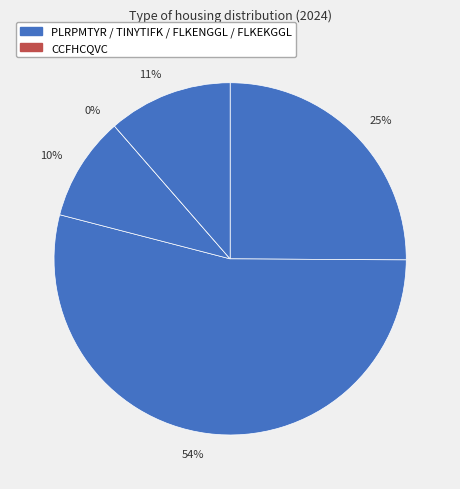

What percentage is the PLRPMTYR slice, to the nearest percent?

25%